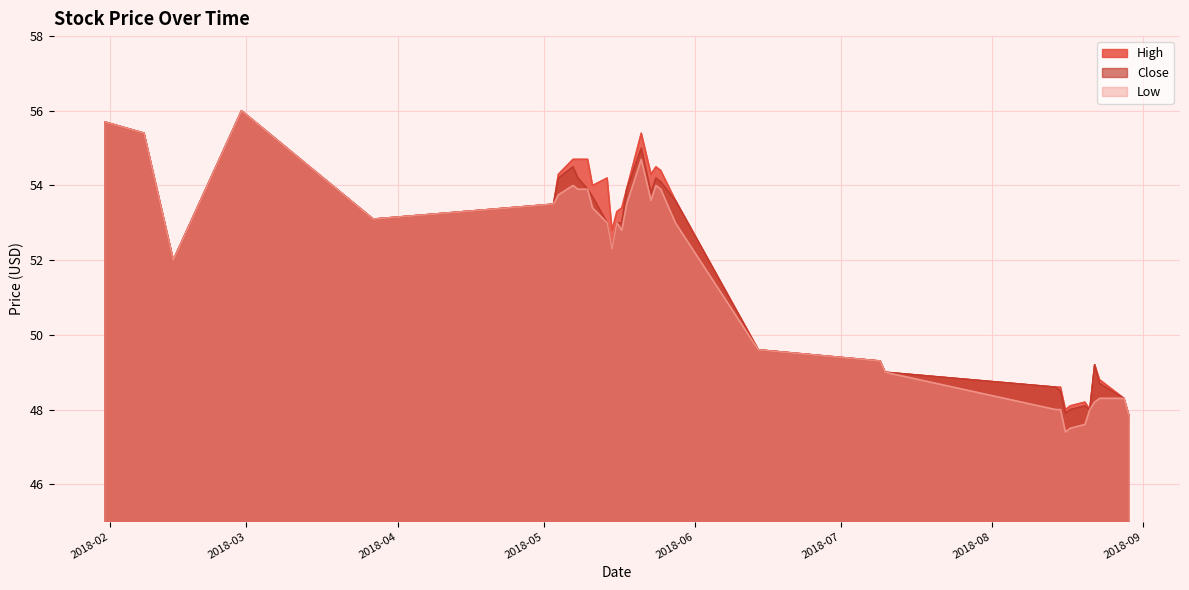

List the labels in order of Close value, largest first.

2018-02-28, 2018-01-31, 2018-02-08, 2018-05-21, 2018-05-07, 2018-05-04, 2018-05-08, 2018-05-24, 2018-05-25, 2018-05-10, 2018-05-18, 2018-05-23, 2018-05-11, 2018-05-28, 2018-05-03, 2018-03-27, 2018-05-14, 2018-05-16, 2018-05-17, 2018-05-15, 2018-02-14, 2018-06-14, 2018-07-09, 2018-08-22, 2018-07-10, 2018-08-23, 2018-08-14, 2018-08-15, 2018-08-28, 2018-08-20, 2018-08-17, 2018-08-21, 2018-08-16, 2018-08-29